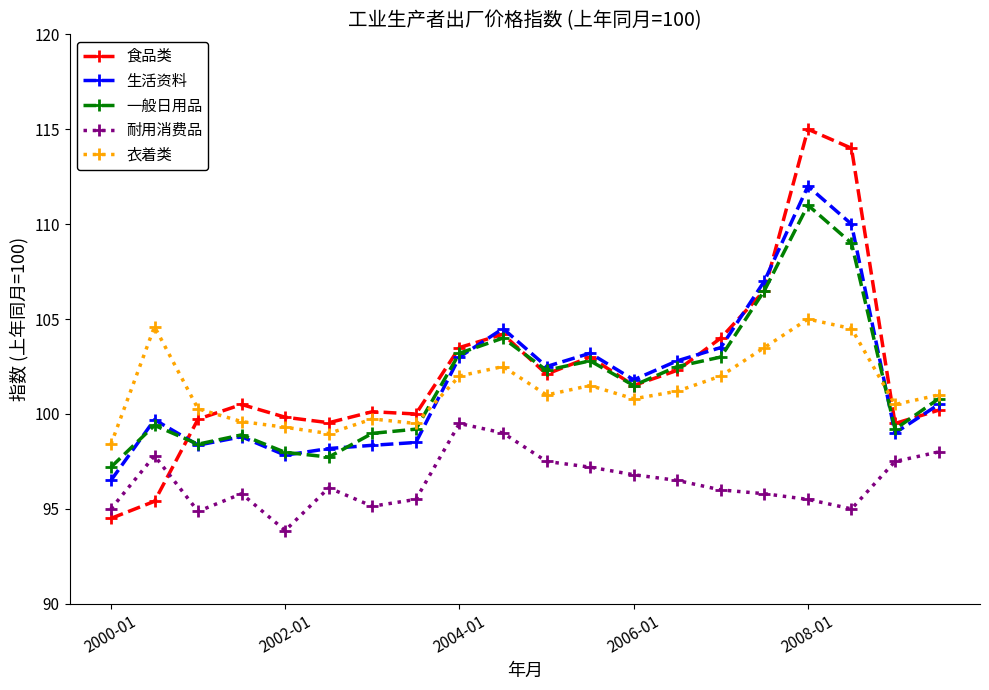

What is the average value of the 耐用消费品 series?

96.4